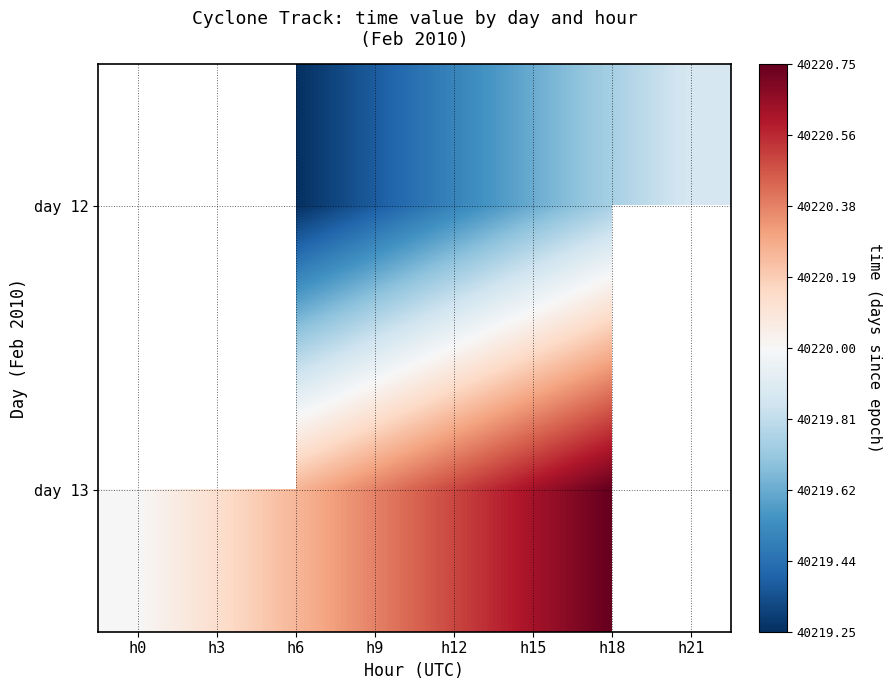

At which category is the sum across all series the highest?

h18